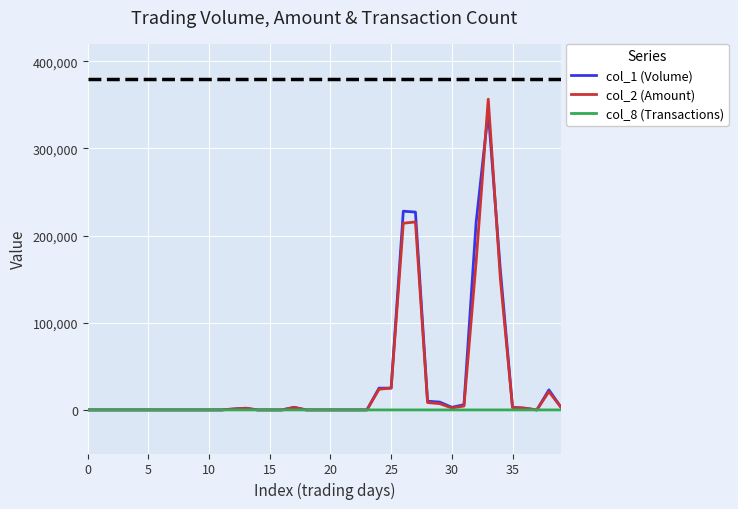

Which series has the widest spread of values?

col_2 (Amount)